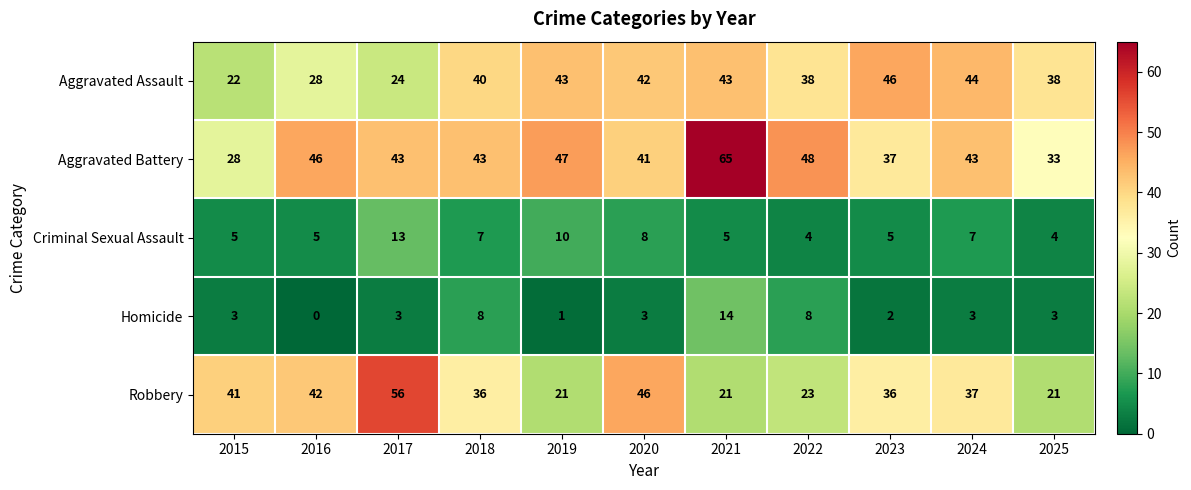

How many series are shown in this chart?

5